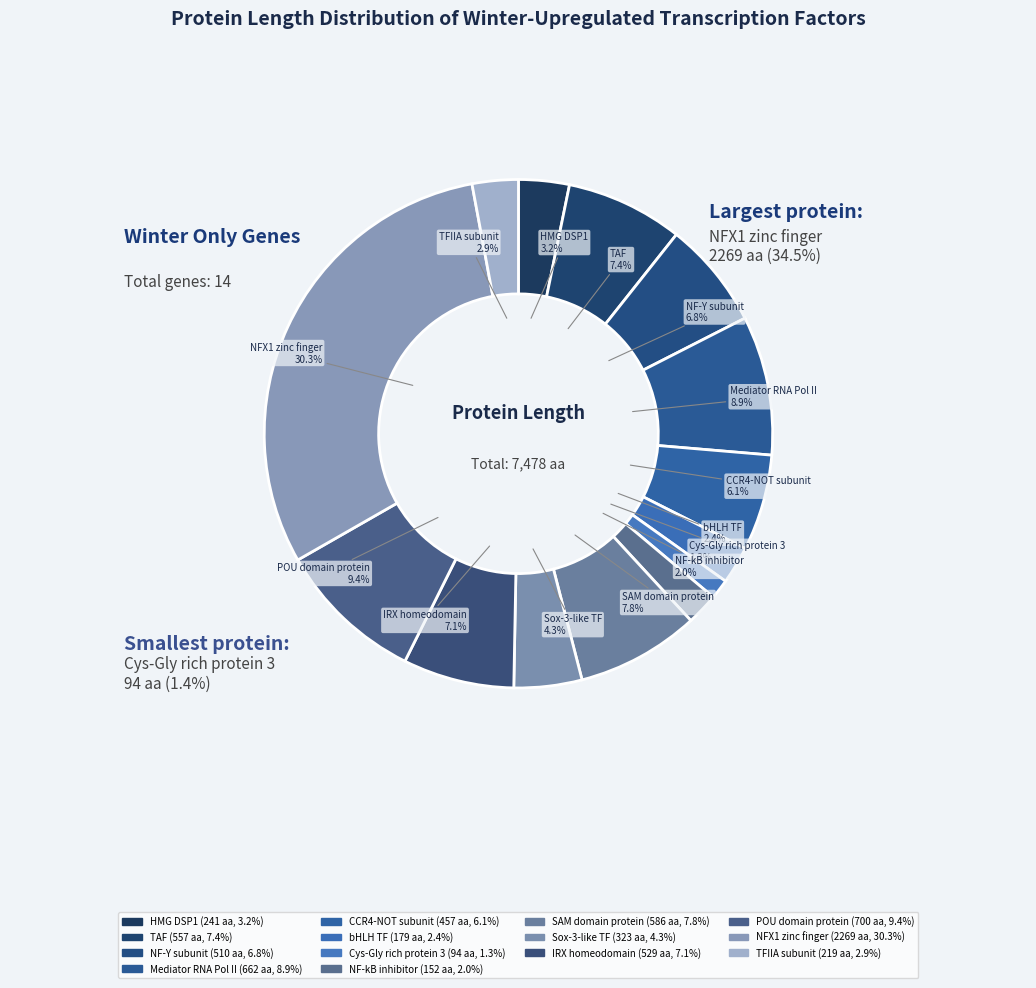

To the nearest percent, what is the average slice percentage?

7%